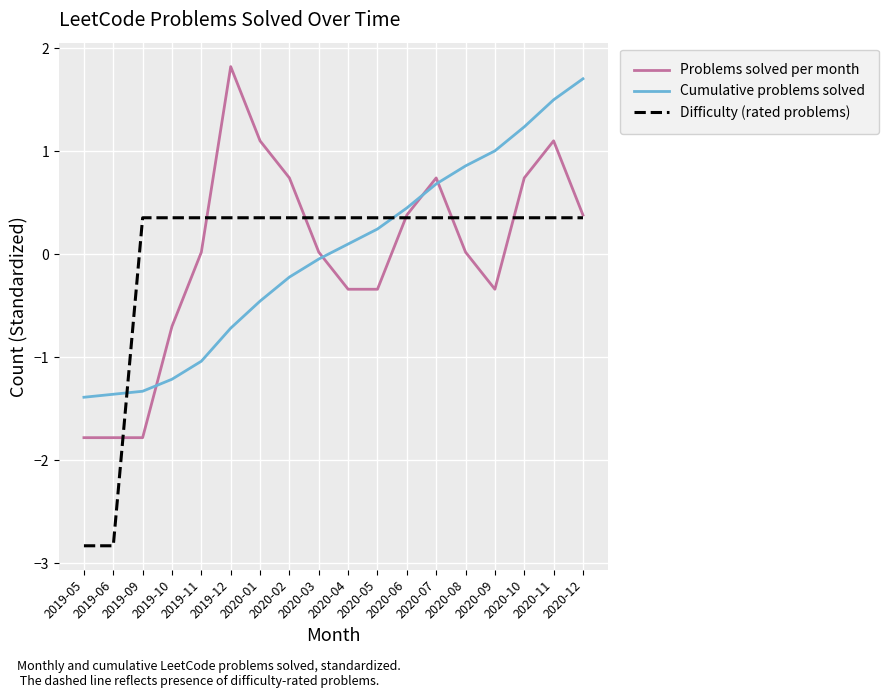

What is the lowest value of the Difficulty (rated problems) series?

-2.8